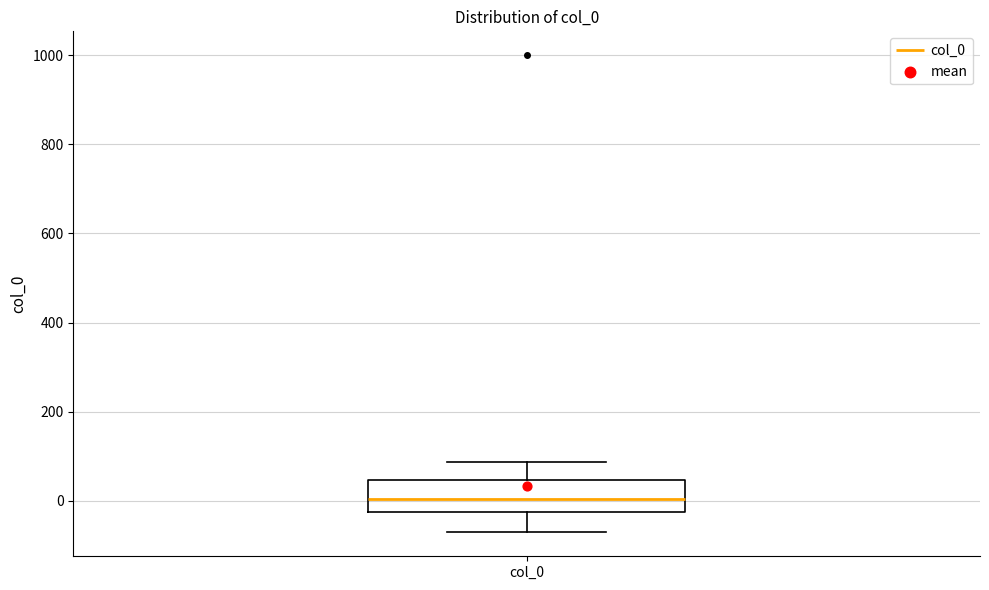

Where does the upper whisker of the box for col_0 end on the y-axis? The values are not printed on the chart, so give them approximately, as read against the axis.

80